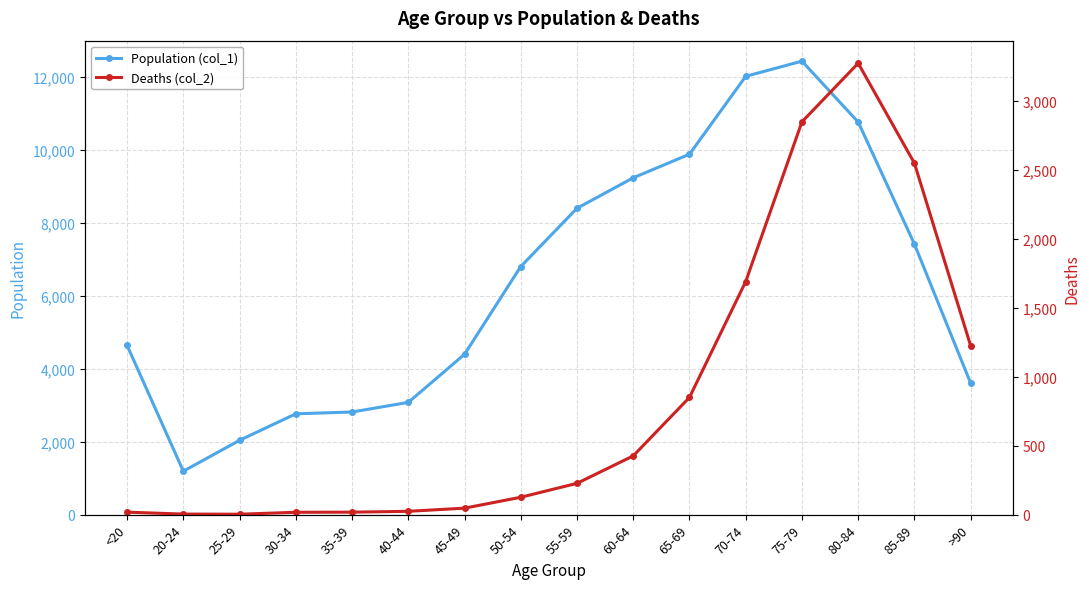

What is the minimum value shown in the chart?

3